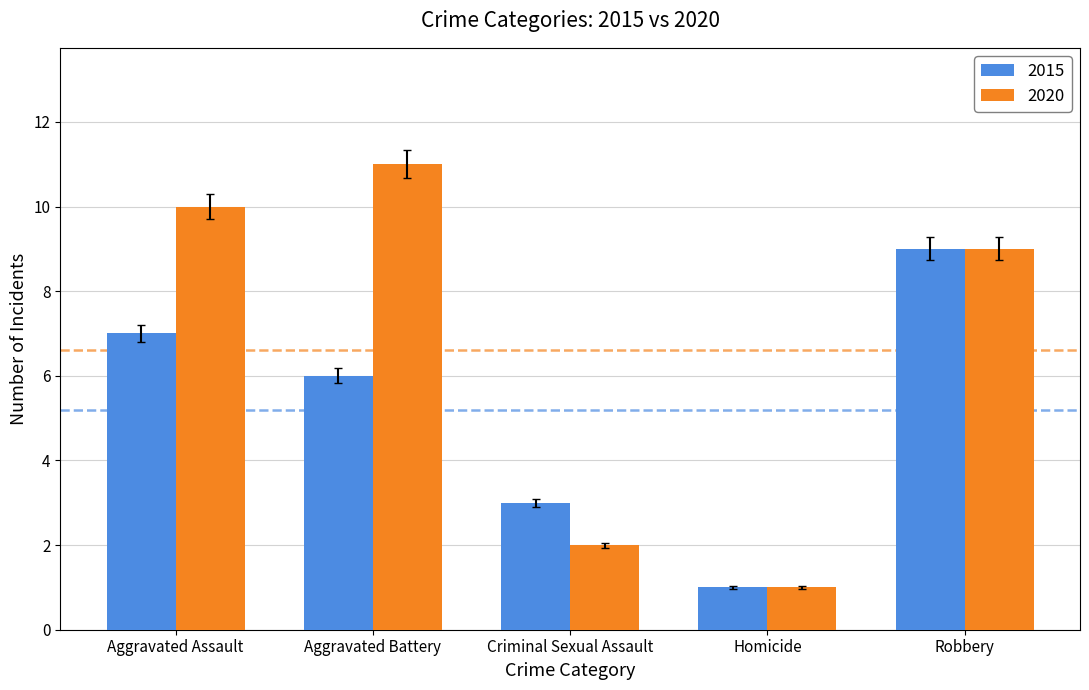

What is the average value of the 2015 series?

5